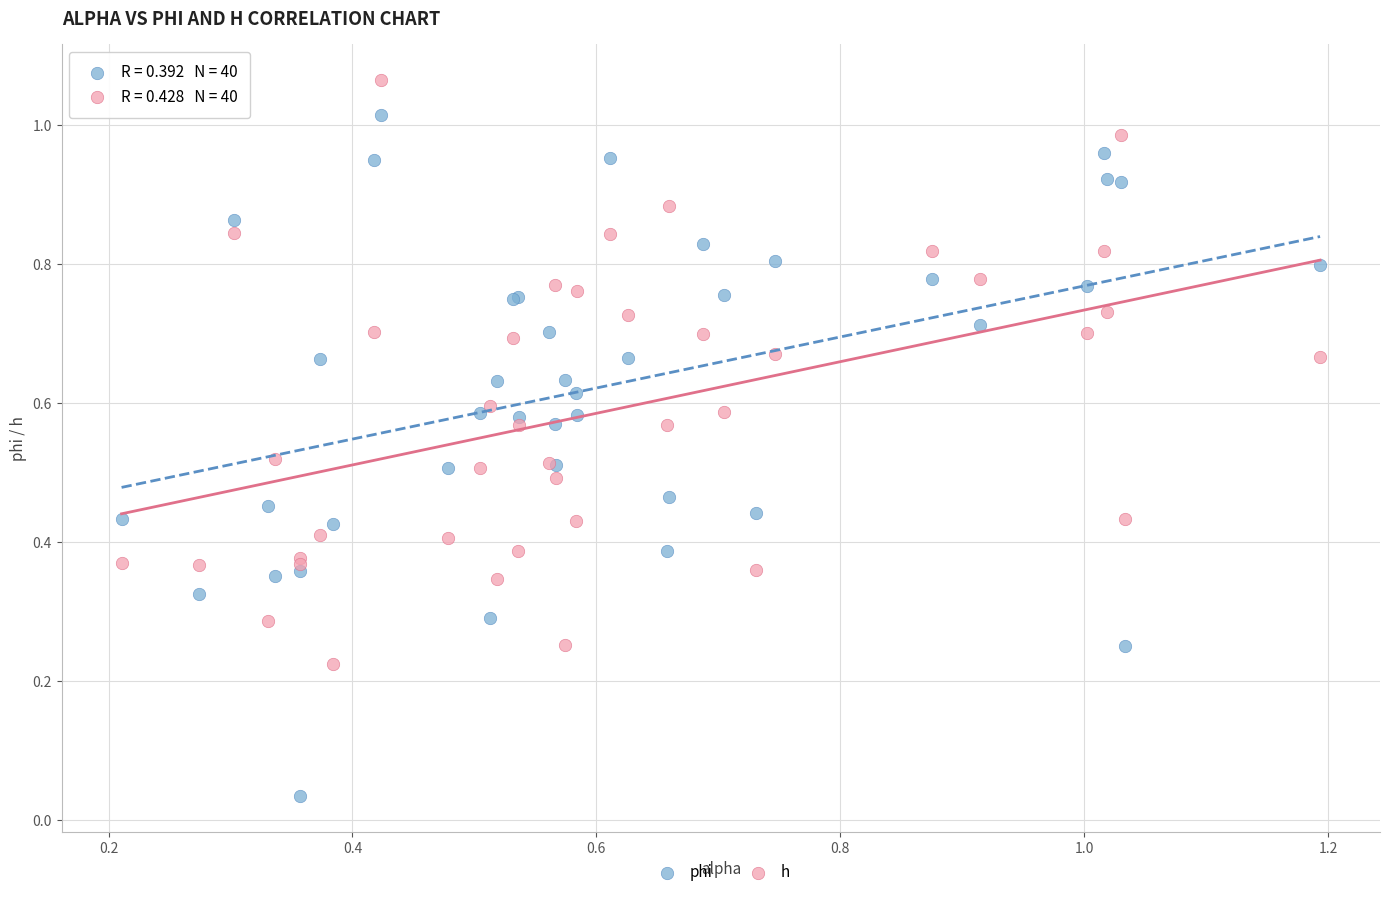

Which series contains the lowest Y value?

phi